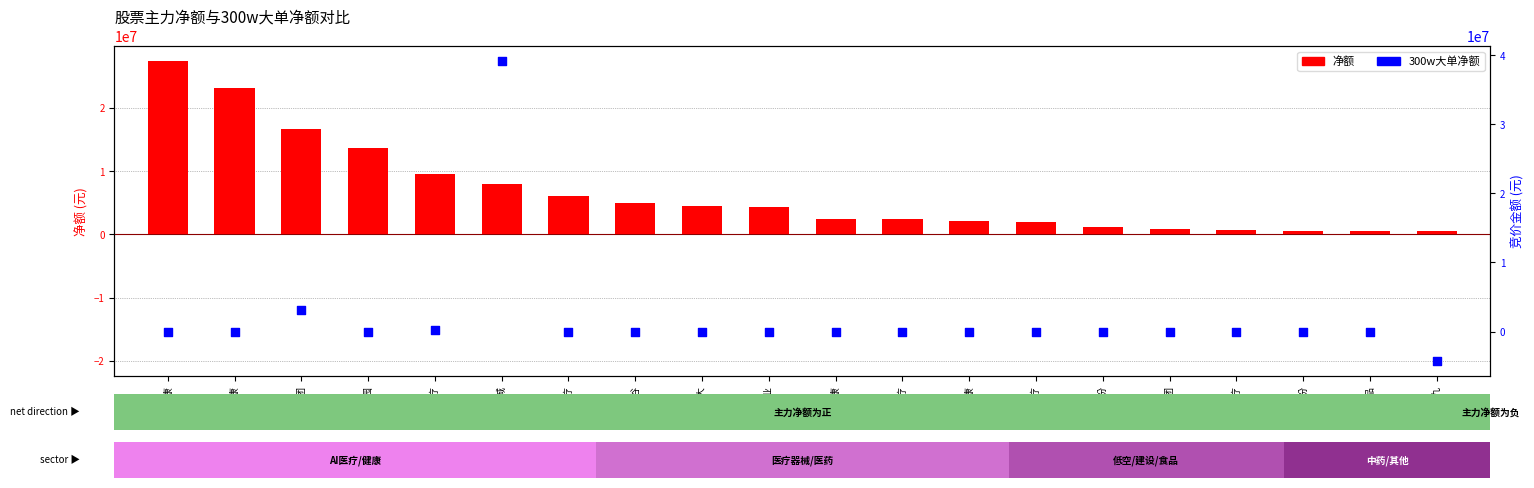

Which series contains the highest Y value?

300w大单净额